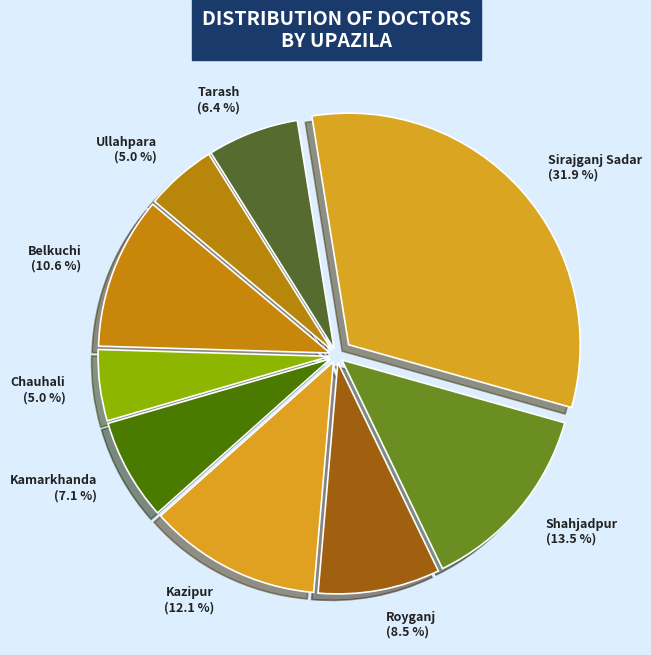

Which slice is the largest?

Sirajganj Sadar